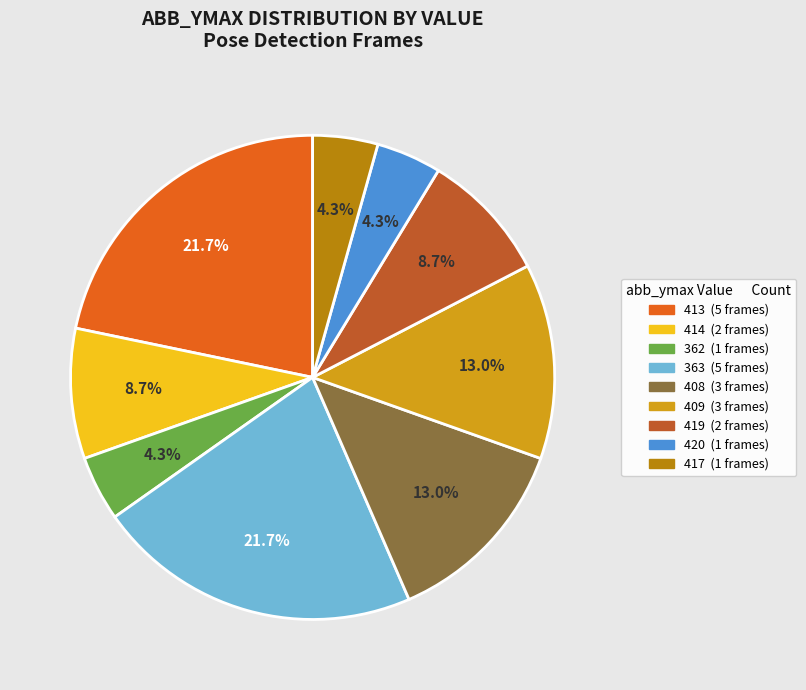

Is there a majority slice in this chart?

No